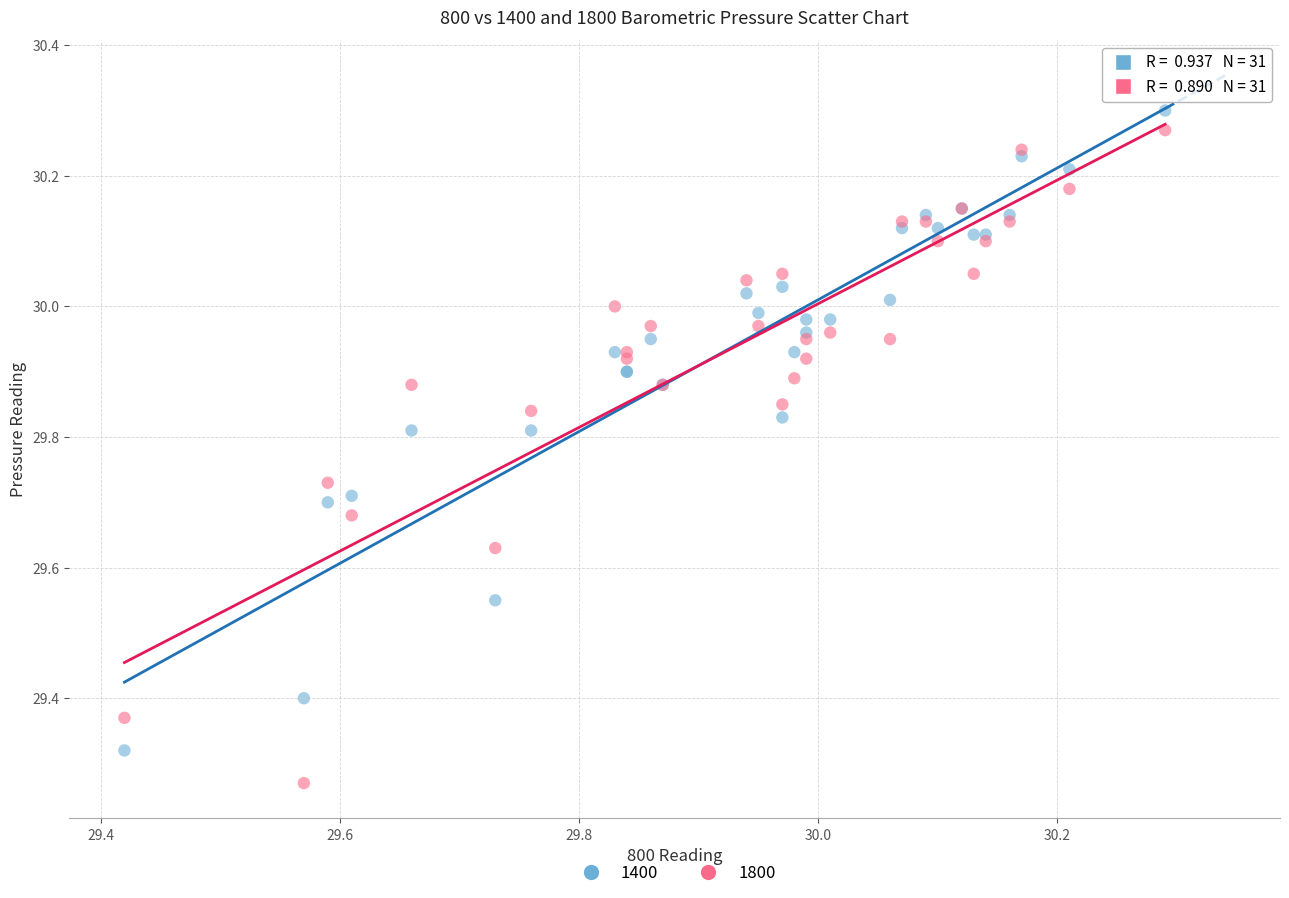

Which series reaches the minimum Y coordinate?

1800